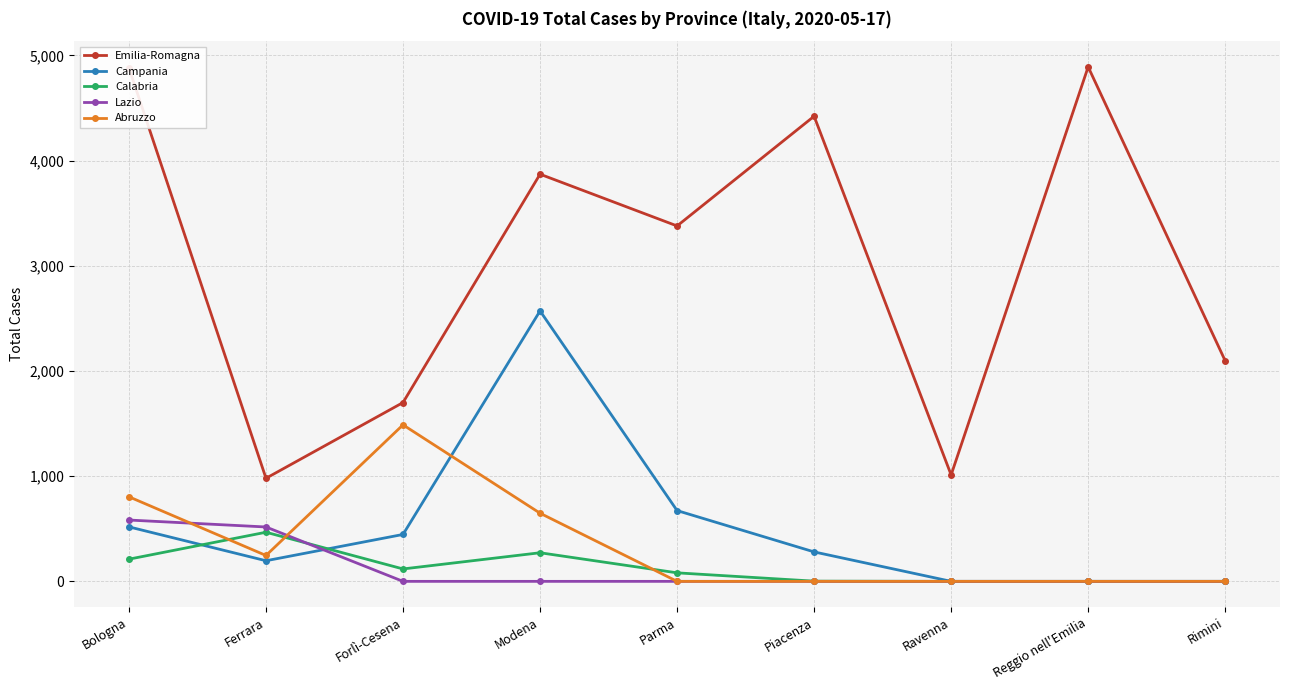

What is the label of the 4th point from the right?

Piacenza